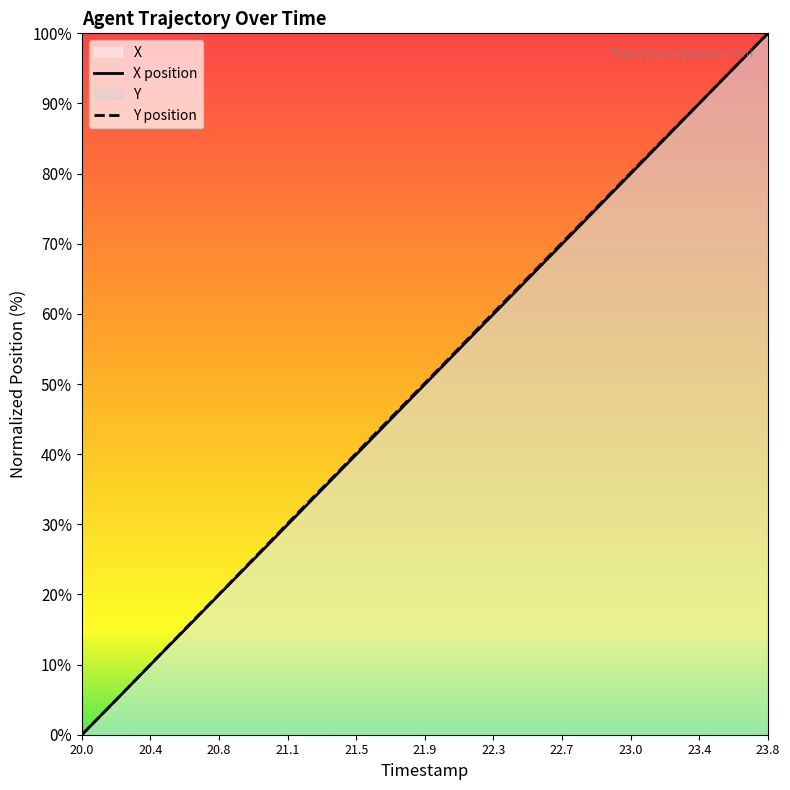

What is the sum of all X values?

999.4